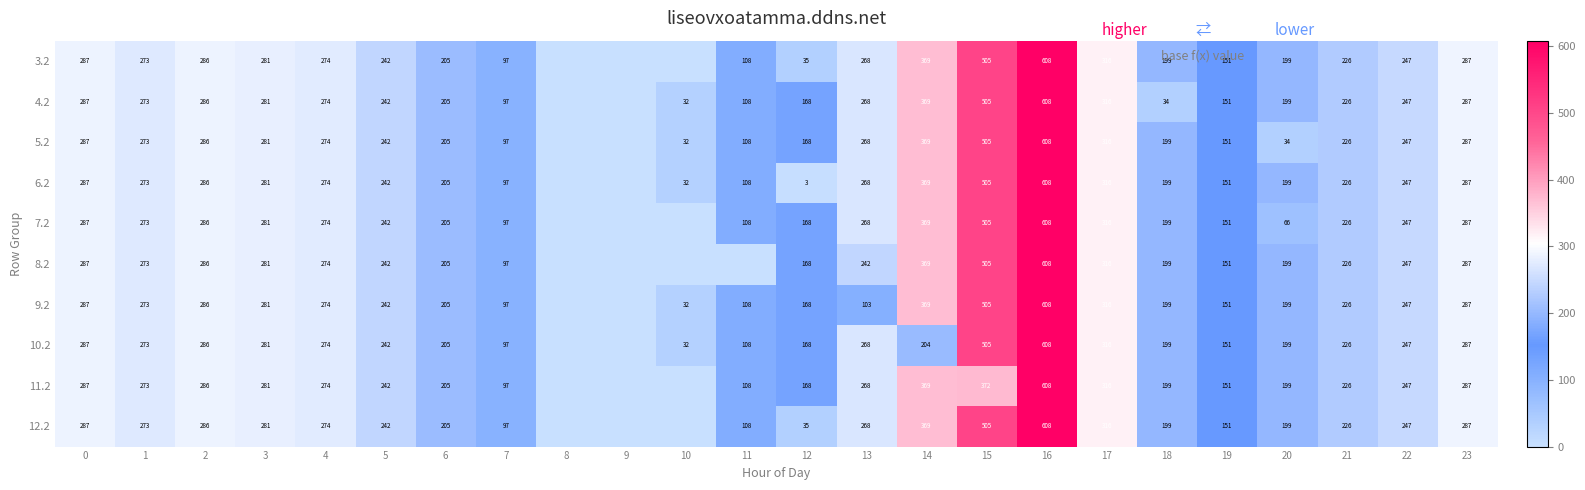

What is the difference between the 7.2 values at 16 and 5?

366